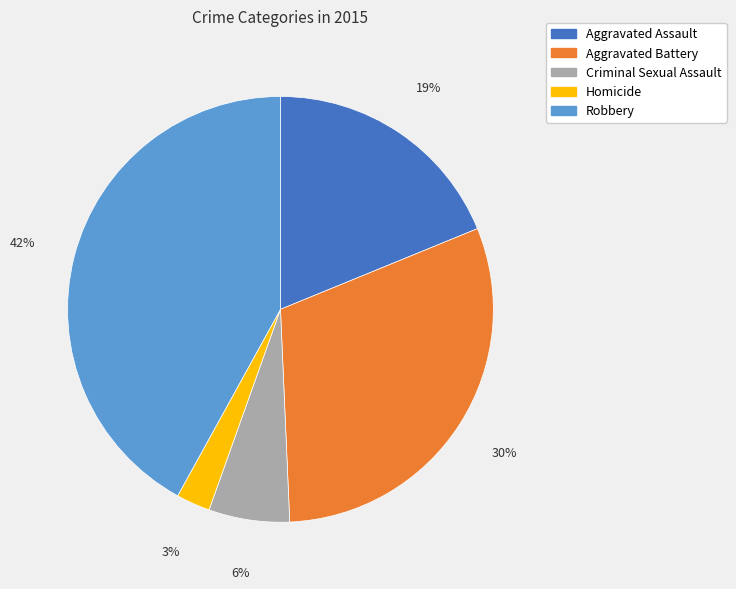

The Robbery slice represents 49% of the pie. True or false?

False